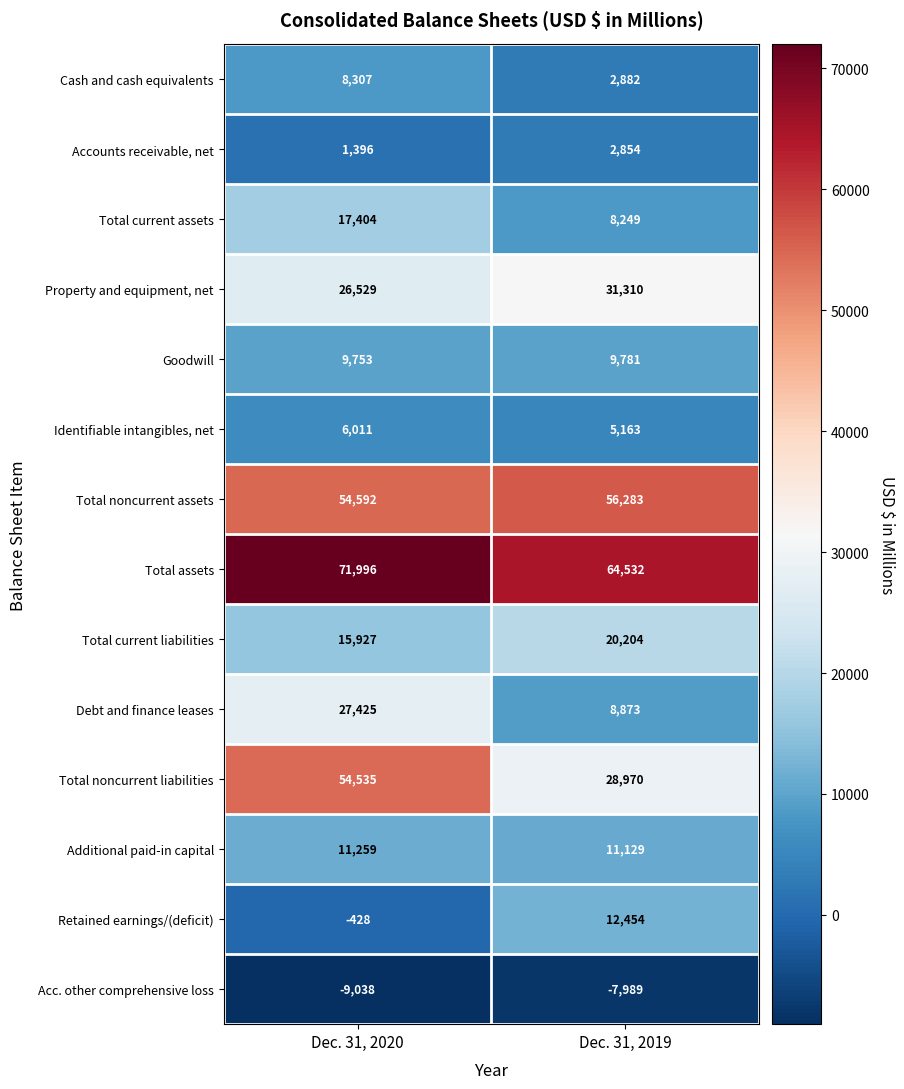

Reading right to left, list all the values displayed in this chart.

Cash and cash equivalents: Dec. 31, 2019=2882	Dec. 31, 2020=8307
Accounts receivable, net: Dec. 31, 2019=2854	Dec. 31, 2020=1396
Total current assets: Dec. 31, 2019=8249	Dec. 31, 2020=17404
Property and equipment, net: Dec. 31, 2019=31310	Dec. 31, 2020=26529
Goodwill: Dec. 31, 2019=9781	Dec. 31, 2020=9753
Identifiable intangibles, net: Dec. 31, 2019=5163	Dec. 31, 2020=6011
Total noncurrent assets: Dec. 31, 2019=56283	Dec. 31, 2020=54592
Total assets: Dec. 31, 2019=64532	Dec. 31, 2020=71996
Total current liabilities: Dec. 31, 2019=20204	Dec. 31, 2020=15927
Debt and finance leases: Dec. 31, 2019=8873	Dec. 31, 2020=27425
Total noncurrent liabilities: Dec. 31, 2019=28970	Dec. 31, 2020=54535
Additional paid-in capital: Dec. 31, 2019=11129	Dec. 31, 2020=11259
Retained earnings/(deficit): Dec. 31, 2019=12454	Dec. 31, 2020=-428
Acc. other comprehensive loss: Dec. 31, 2019=-7989	Dec. 31, 2020=-9038